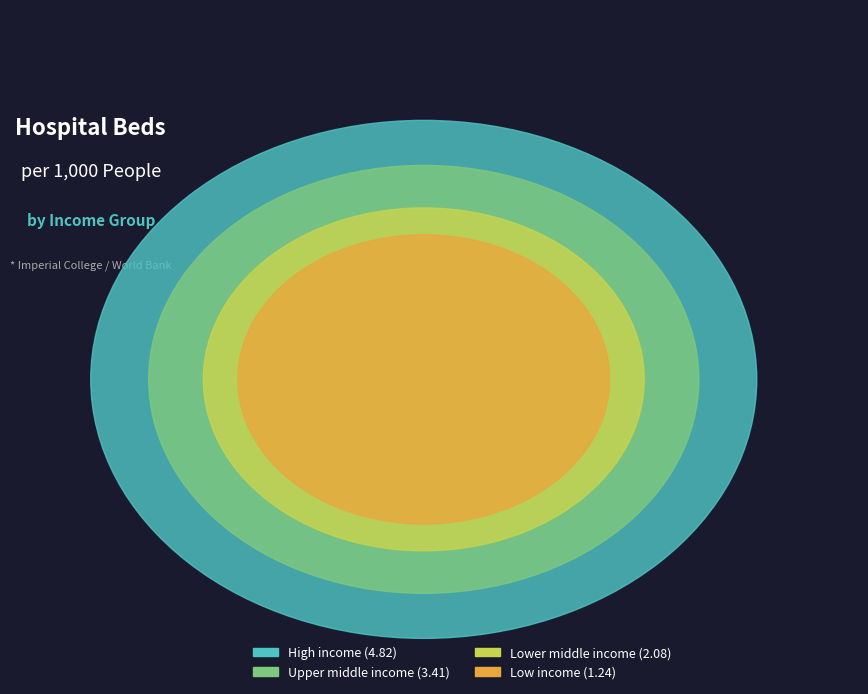

Is it true that Upper middle income is 30% of the pie?

True